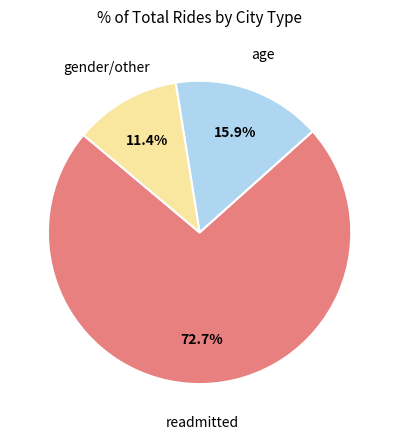

Is there a majority slice in this chart?

Yes